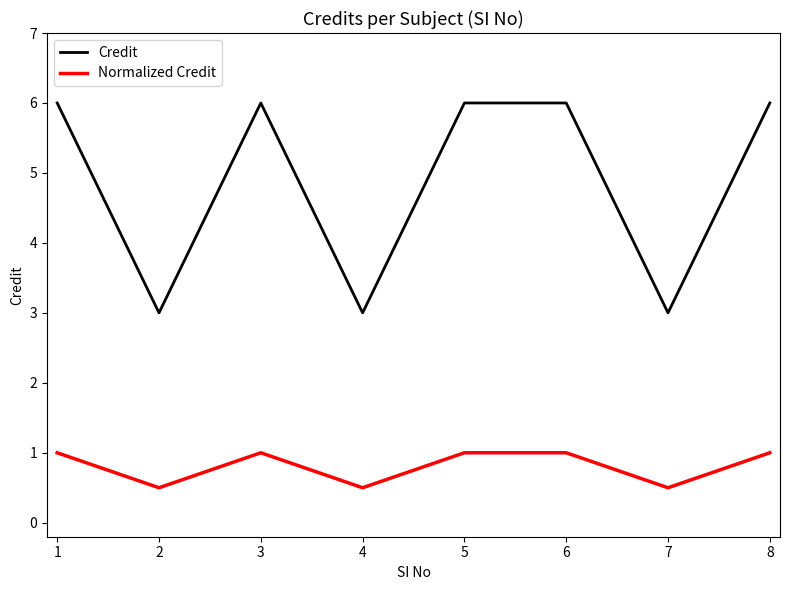

Read the Normalized Credit value at 2.

0.5